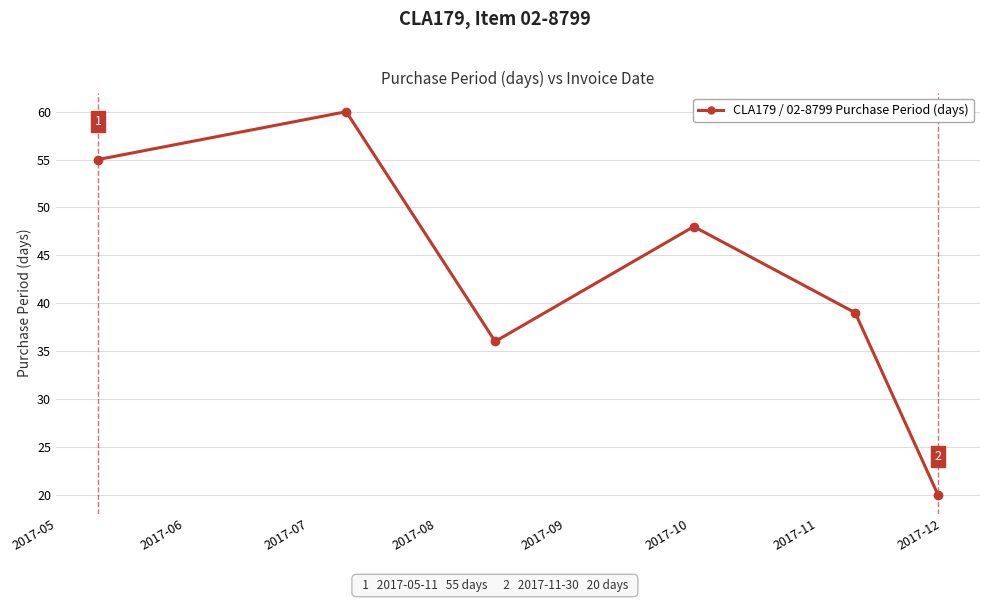

What is the minimum value shown in the chart?

20